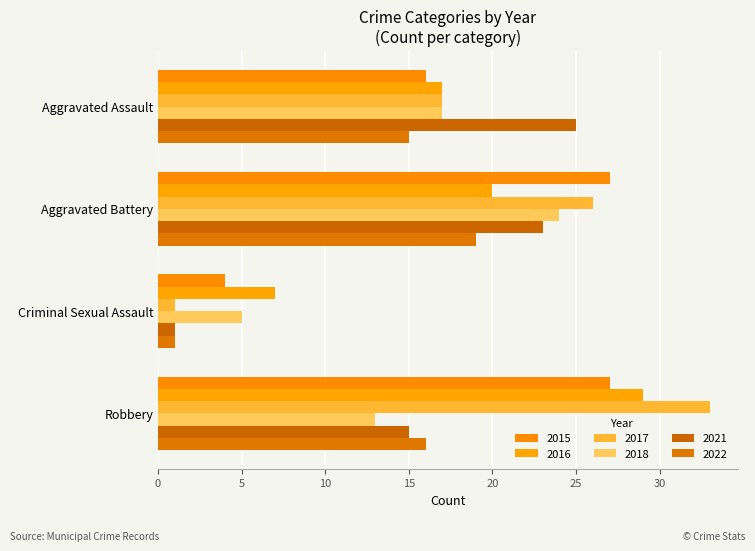

What is the maximum value shown in the chart?

33